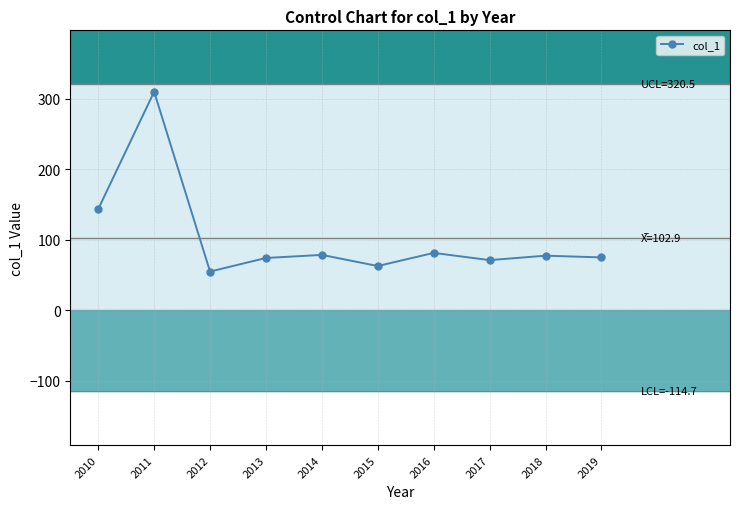

Does the chart display data point markers on the line(s)?

Yes